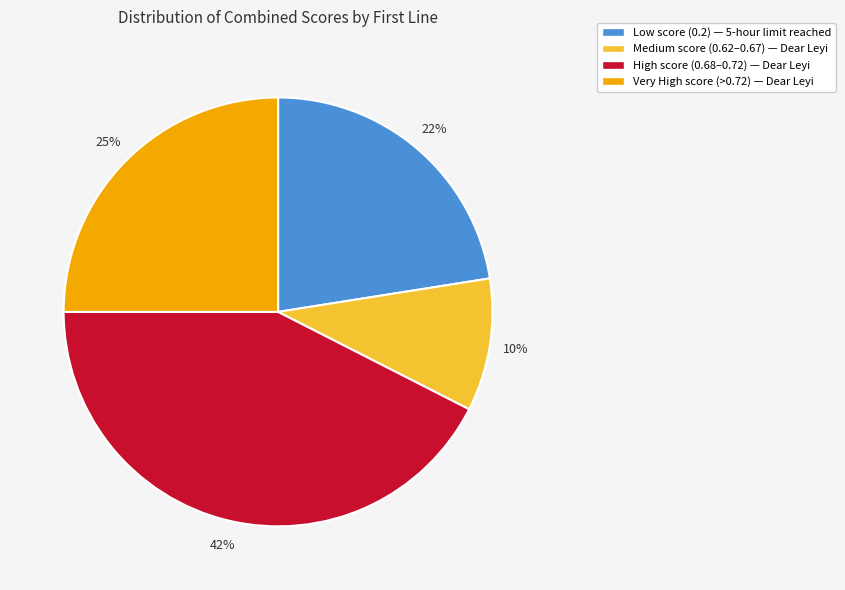

Does any single category account for the majority?

No